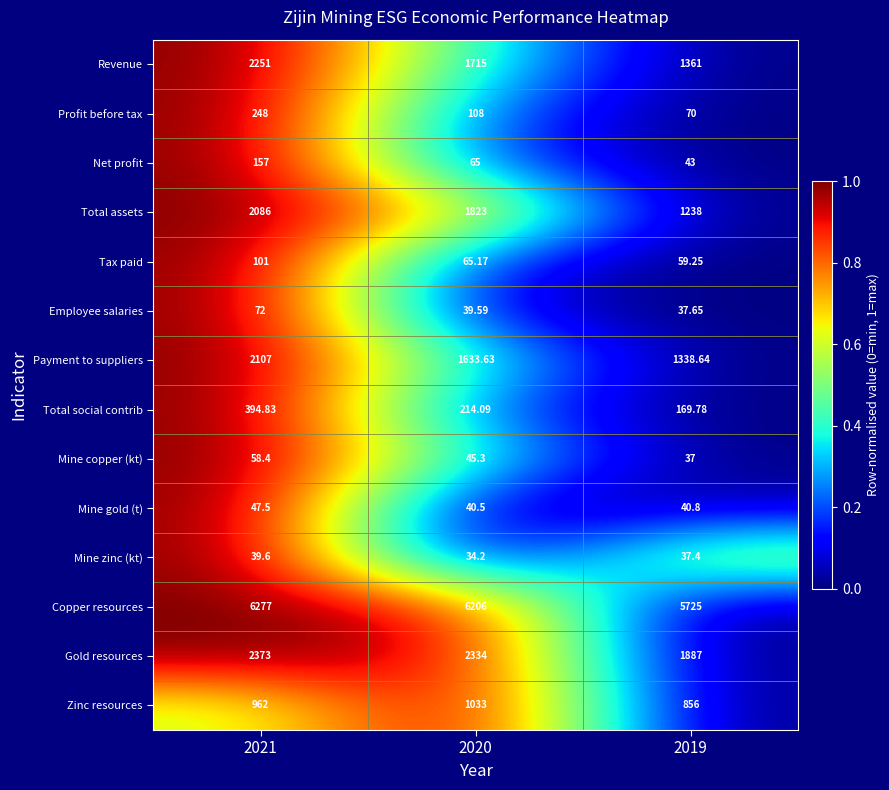

Rank the series by their maximum value, from highest to lowest.

Copper resources, Gold resources, Revenue, Payment to suppliers, Total assets, Zinc resources, Total social contrib, Profit before tax, Net profit, Tax paid, Employee salaries, Mine copper (kt), Mine gold (t), Mine zinc (kt)